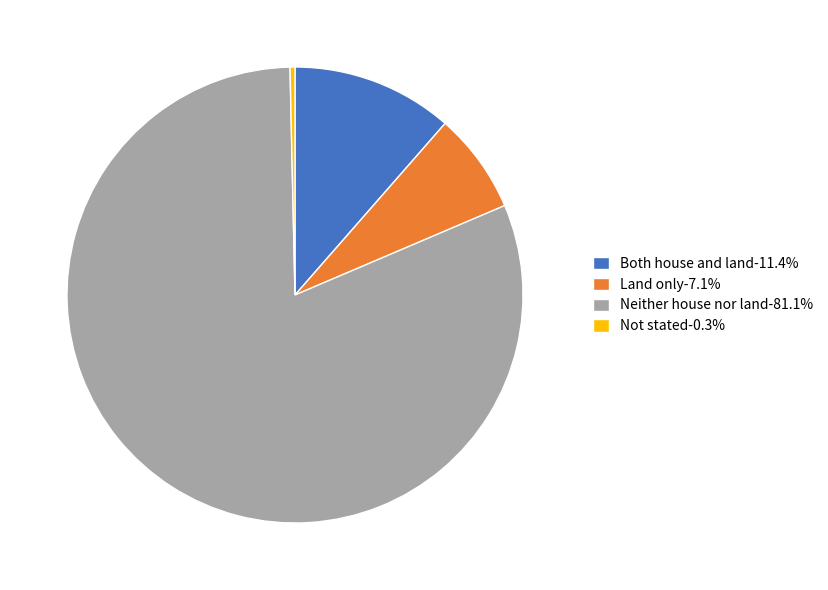

Which category has the biggest portion of the pie?

Neither house nor land